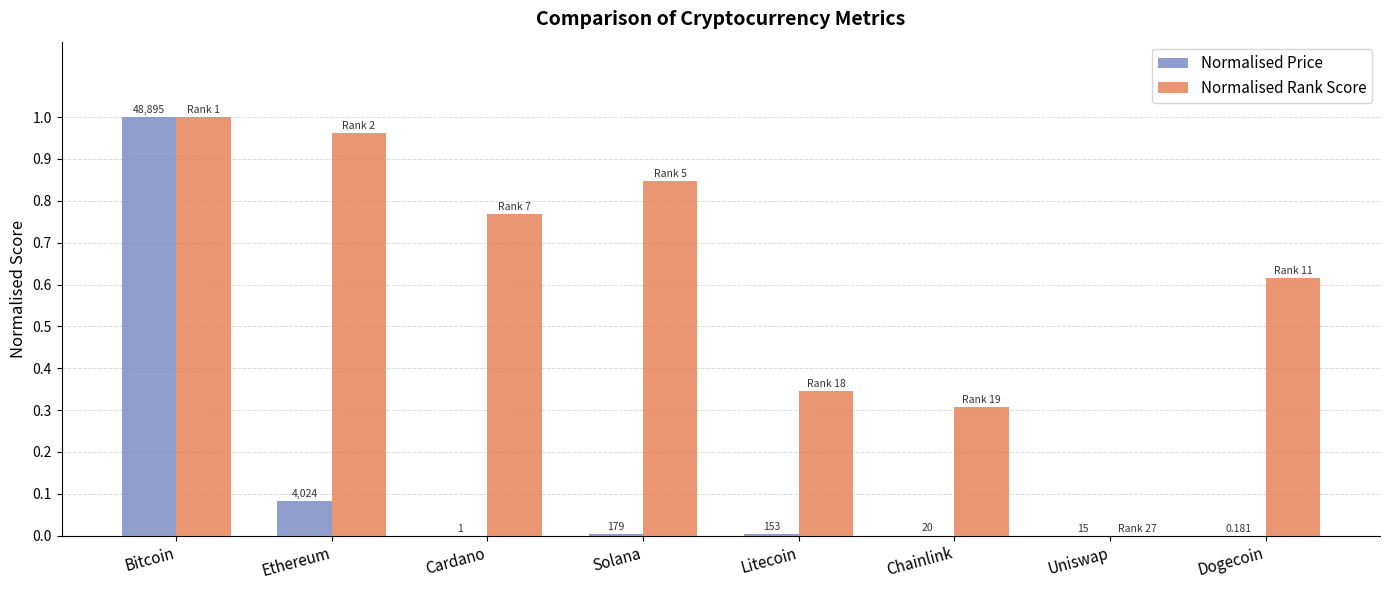

List the series in order of their peak value, highest first.

Normalised Price, Normalised Rank Score